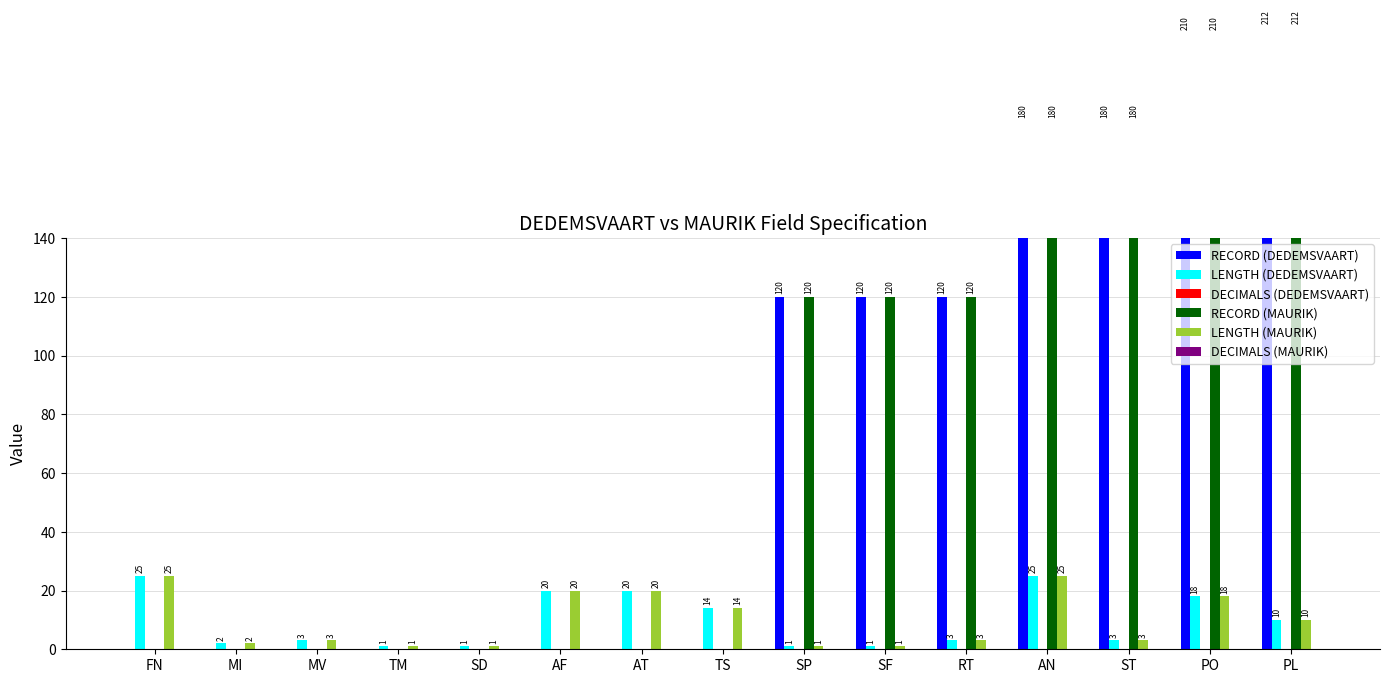

Between SF and PO, which is larger?

PO